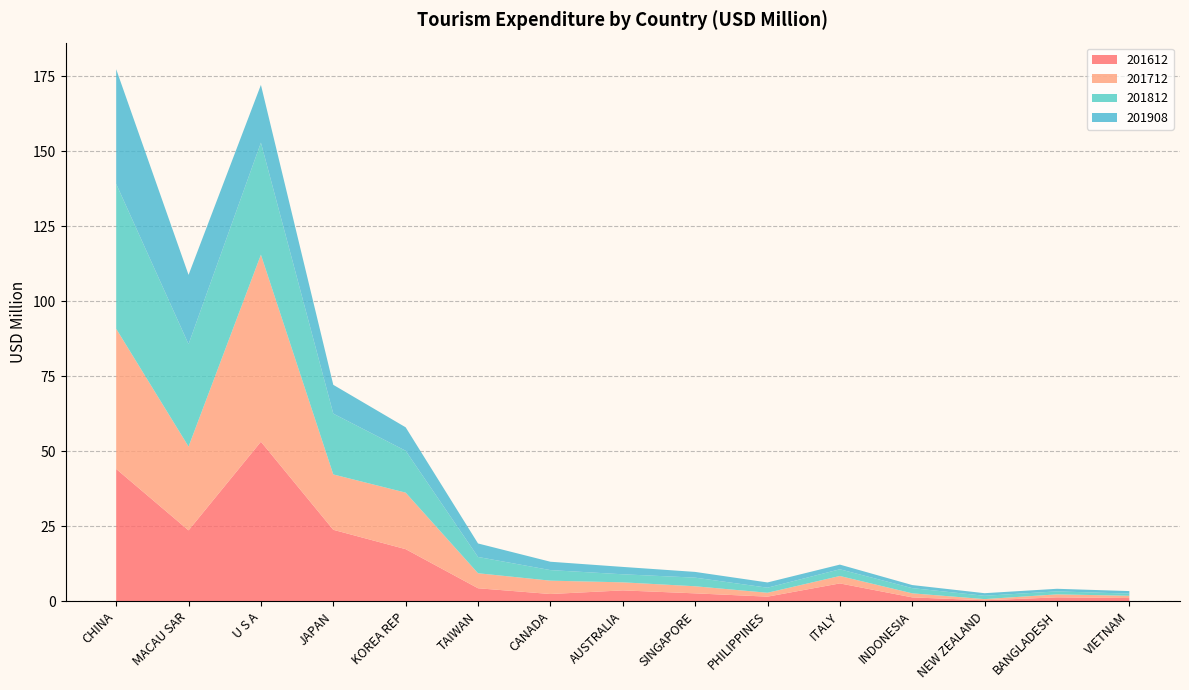

Reading right to left, list all the values displayed in this chart.

201612: VIETNAM=1.1	BANGLADESH=1.3	NEW ZEALAND=0.3	INDONESIA=1.3	ITALY=5.9	PHILIPPINES=1.5	SINGAPORE=2.6	AUSTRALIA=3.6	CANADA=2.4	TAIWAN=4.3	KOREA REP=17.4	JAPAN=23.8	U S A=53.2	MACAU SAR=23.6	CHINA=44.1
201712: VIETNAM=0.8	BANGLADESH=1.0	NEW ZEALAND=0.4	INDONESIA=1.4	ITALY=2.5	PHILIPPINES=1.3	SINGAPORE=2.4	AUSTRALIA=2.7	CANADA=4.4	TAIWAN=5.0	KOREA REP=18.8	JAPAN=18.4	U S A=62.3	MACAU SAR=27.9	CHINA=46.7
201812: VIETNAM=0.7	BANGLADESH=1.0	NEW ZEALAND=1.1	INDONESIA=1.7	ITALY=2.2	PHILIPPINES=1.7	SINGAPORE=2.9	AUSTRALIA=2.7	CANADA=3.5	TAIWAN=5.4	KOREA REP=14.0	JAPAN=20.3	U S A=37.3	MACAU SAR=34.1	CHINA=48.3
201908: VIETNAM=0.9	BANGLADESH=0.9	NEW ZEALAND=0.9	INDONESIA=1.0	ITALY=1.6	PHILIPPINES=1.7	SINGAPORE=1.9	AUSTRALIA=2.5	CANADA=2.8	TAIWAN=4.5	KOREA REP=7.8	JAPAN=9.6	U S A=19.2	MACAU SAR=23.1	CHINA=38.2